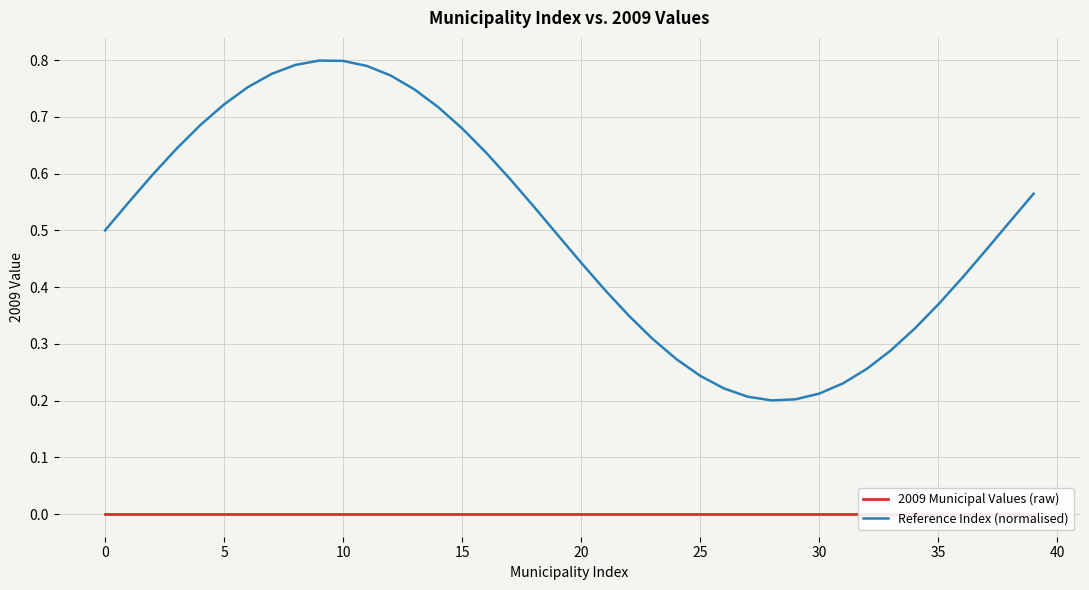

Where is Reference Index (normalised) nearest to the value 0?

28